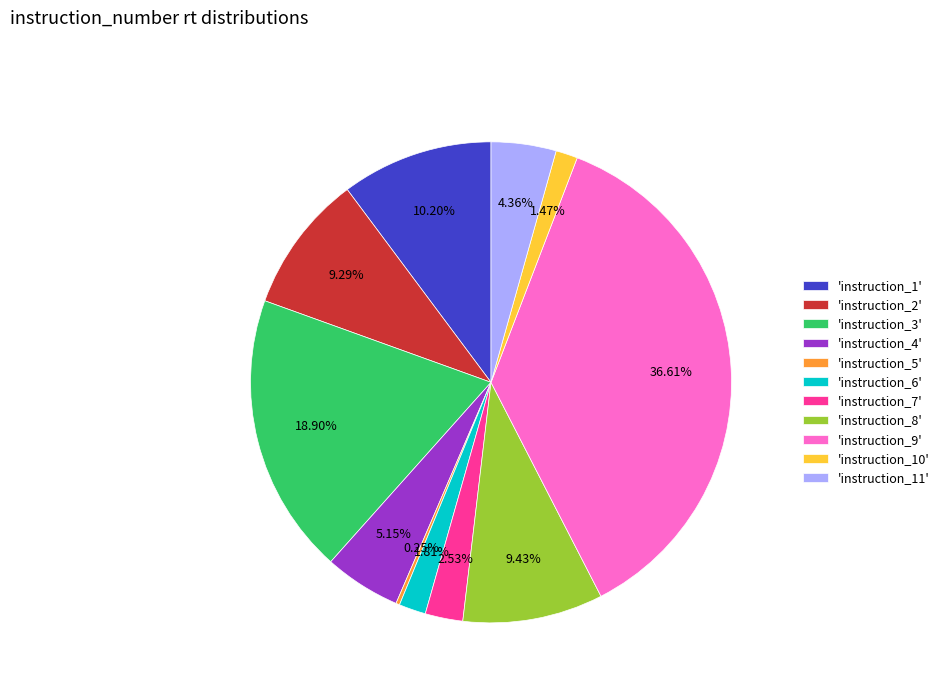

Does 'instruction_9' represent more than half of the total?

No